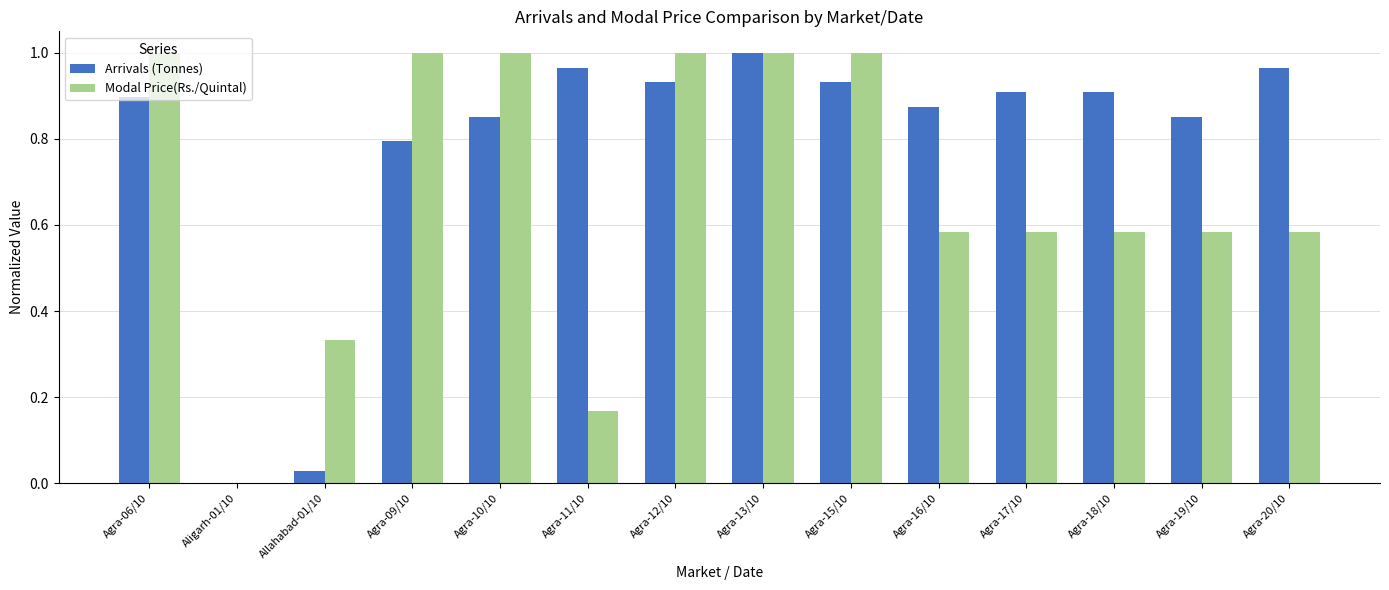

The Modal Price(Rs./Quintal) series shows 1.0 at Agra-12/10. True or false?

True